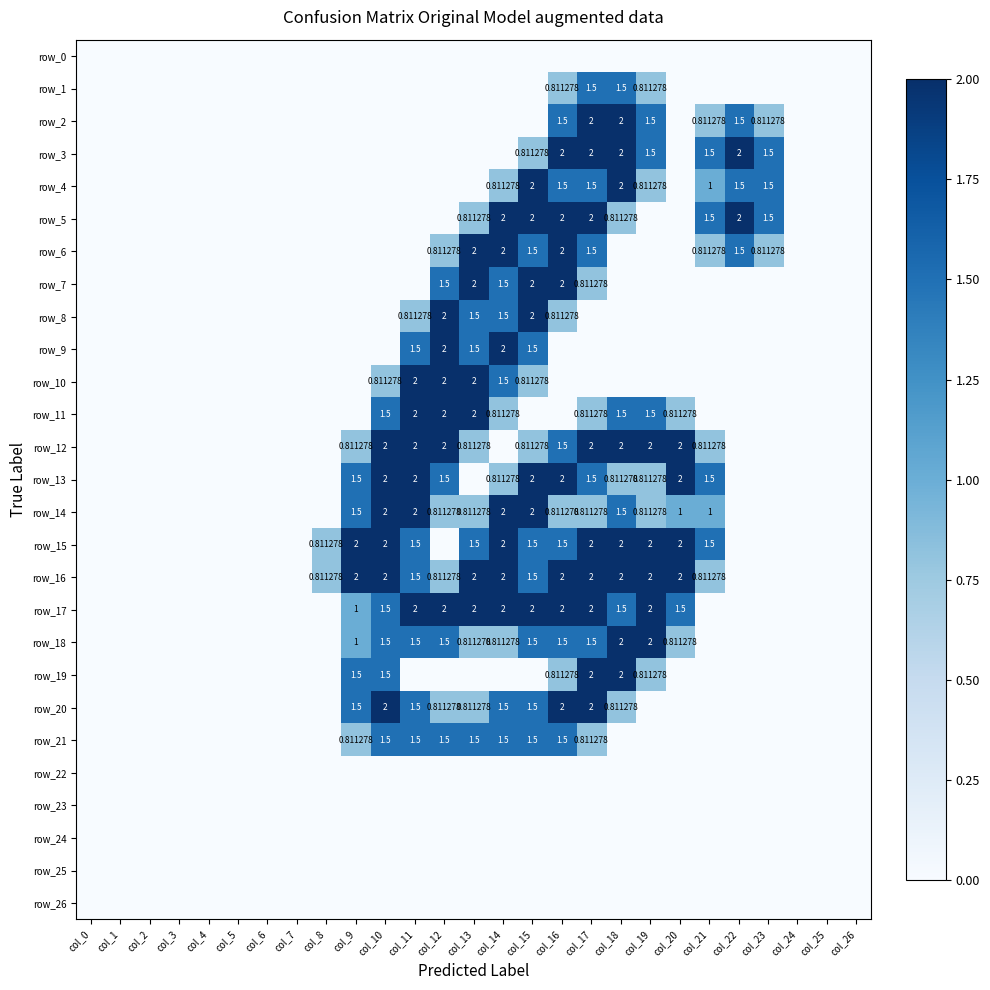

Rank the categories by row_23 value from lowest to highest.

col_0, col_1, col_2, col_3, col_4, col_5, col_6, col_7, col_8, col_9, col_10, col_11, col_12, col_13, col_14, col_15, col_16, col_17, col_18, col_19, col_20, col_21, col_22, col_23, col_24, col_25, col_26